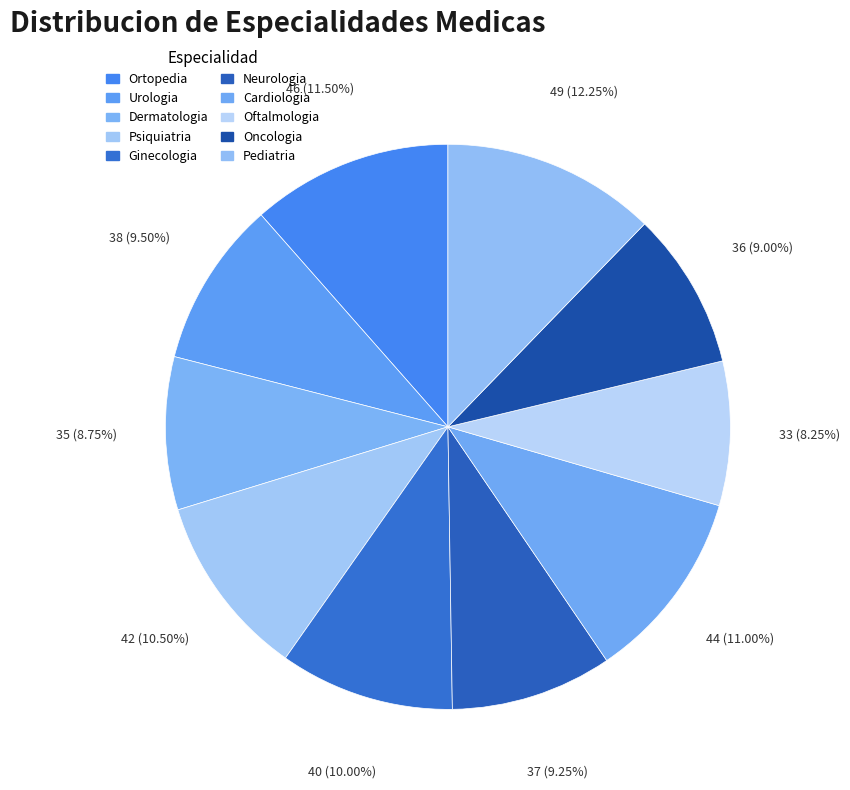

True or false: Ortopedia accounts for 12% of the total.

True